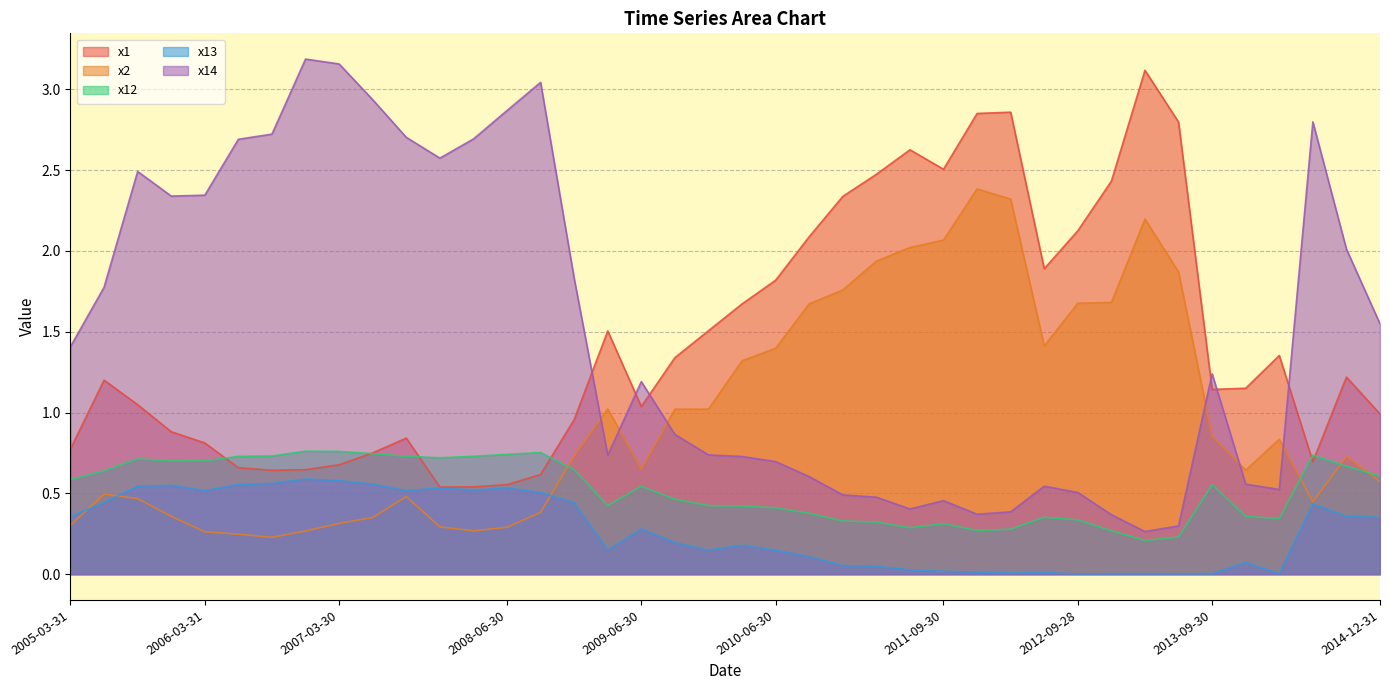

What are all the series names shown in the legend?

x1, x2, x12, x13, x14